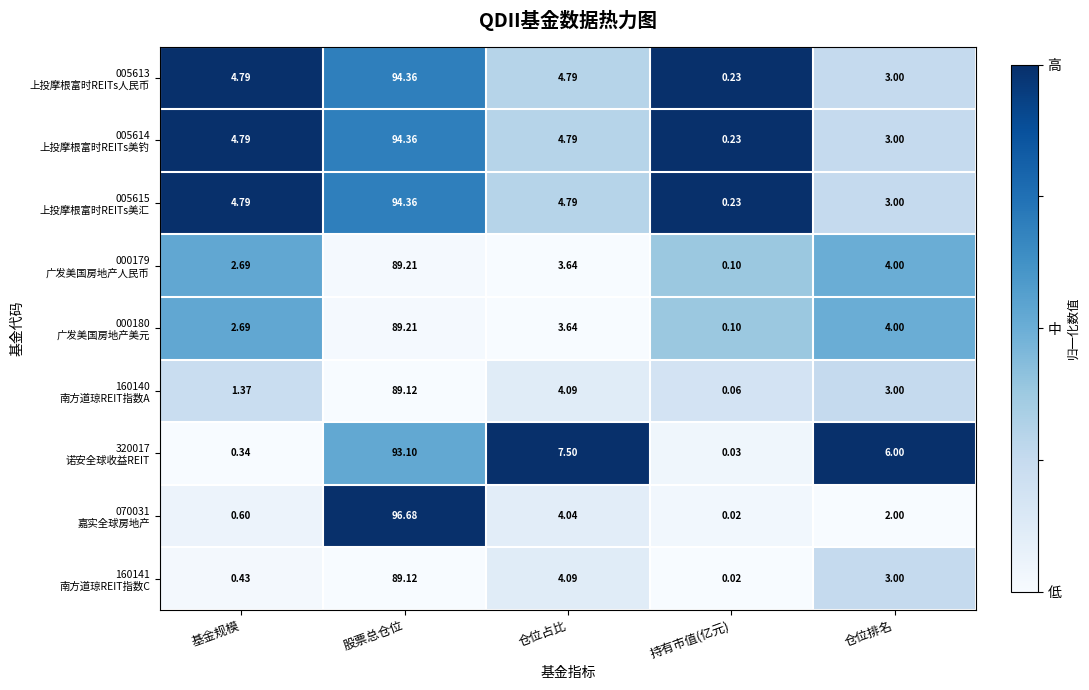

What is the total value across all series at 持有市值(亿元)?

1.0